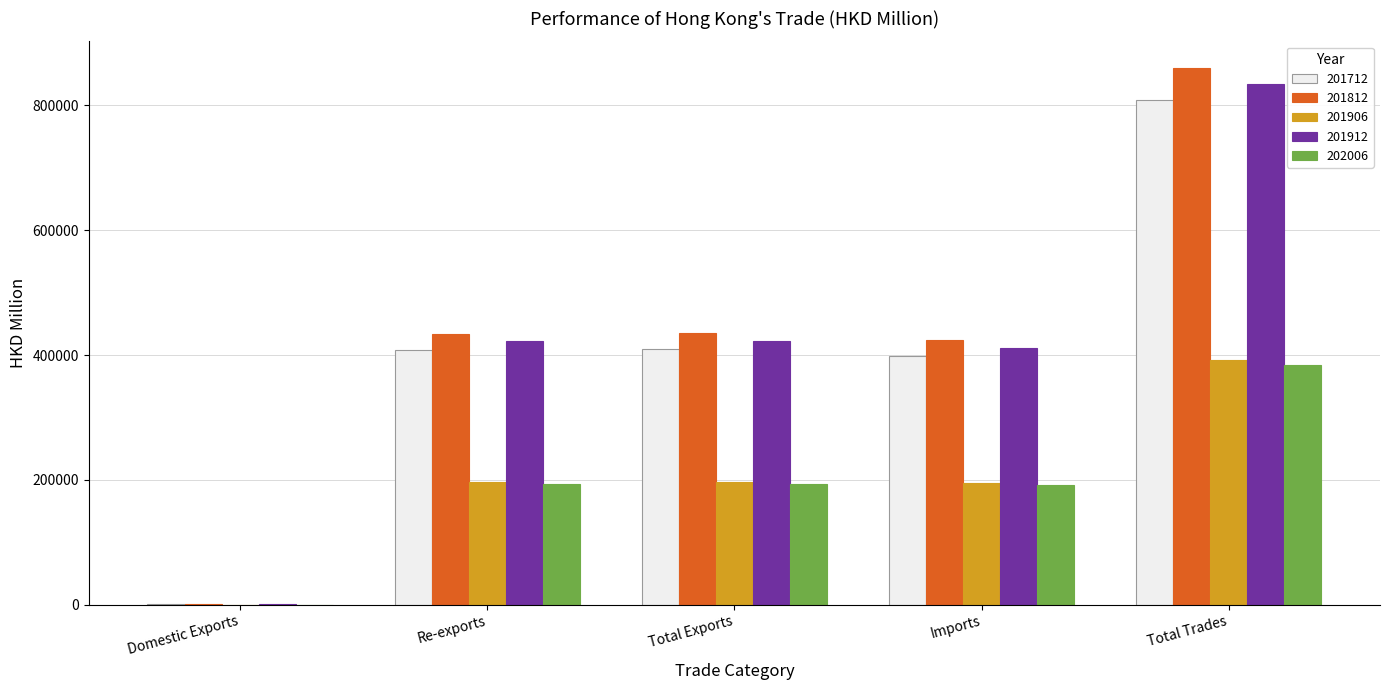

At which label does 201712 first exceed 408846?

Re-exports